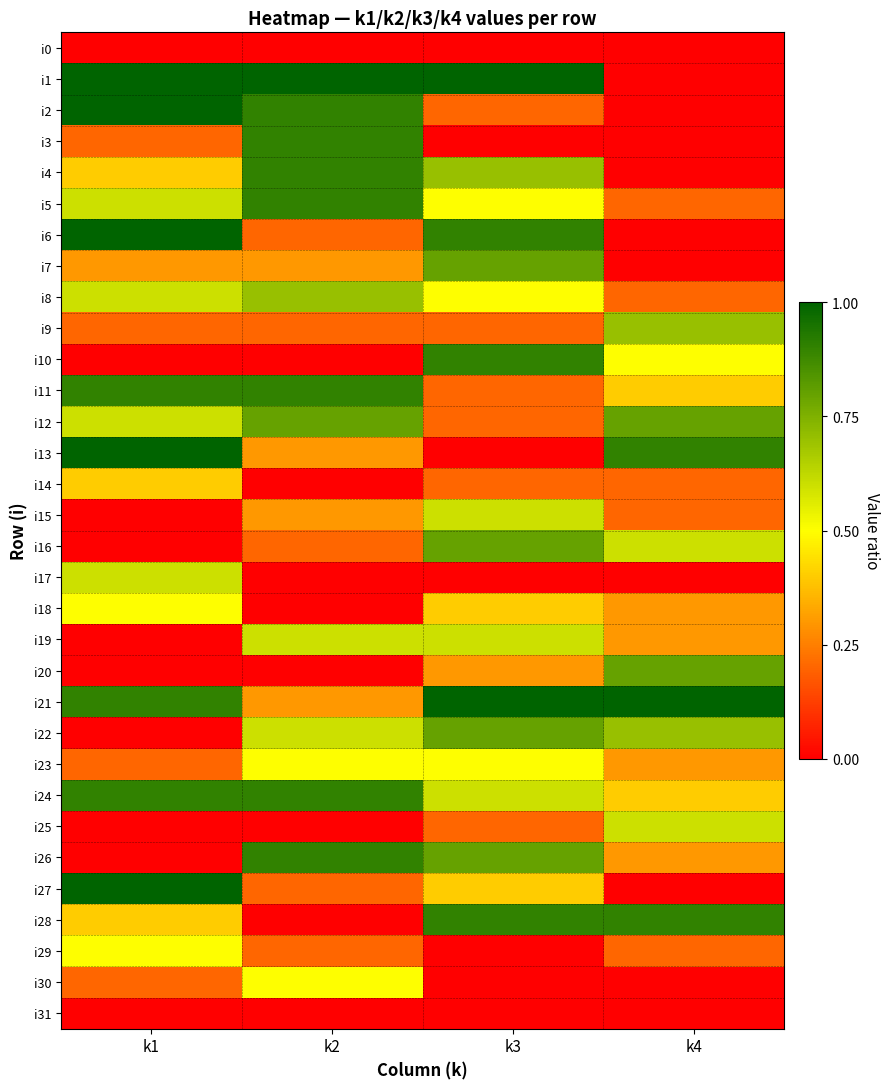

Reading left to right, what are all the values shown in this chart?

i0: k1=0.0	k2=0.0	k3=0.0	k4=0.0
i1: k1=1.0	k2=1.0	k3=1.0	k4=0.0
i2: k1=1.0	k2=0.9	k3=0.2	k4=0.0
i3: k1=0.2	k2=0.9	k3=0.0	k4=0.0
i4: k1=0.4	k2=0.9	k3=0.7	k4=0.0
i5: k1=0.6	k2=0.9	k3=0.5	k4=0.2
i6: k1=1.0	k2=0.2	k3=0.9	k4=0.0
i7: k1=0.3	k2=0.3	k3=0.8	k4=0.0
i8: k1=0.6	k2=0.7	k3=0.5	k4=0.2
i9: k1=0.2	k2=0.2	k3=0.2	k4=0.7
i10: k1=0.0	k2=0.0	k3=0.9	k4=0.5
i11: k1=0.9	k2=0.9	k3=0.2	k4=0.4
i12: k1=0.6	k2=0.8	k3=0.2	k4=0.8
i13: k1=1.0	k2=0.3	k3=0.0	k4=0.9
i14: k1=0.4	k2=0.0	k3=0.2	k4=0.2
i15: k1=0.0	k2=0.3	k3=0.6	k4=0.2
i16: k1=0.0	k2=0.2	k3=0.8	k4=0.6
i17: k1=0.6	k2=0.0	k3=0.0	k4=0.0
i18: k1=0.5	k2=0.0	k3=0.4	k4=0.3
i19: k1=0.0	k2=0.6	k3=0.6	k4=0.3
i20: k1=0.0	k2=0.0	k3=0.3	k4=0.8
i21: k1=0.9	k2=0.3	k3=1.0	k4=1.0
i22: k1=0.0	k2=0.6	k3=0.8	k4=0.7
i23: k1=0.2	k2=0.5	k3=0.5	k4=0.3
i24: k1=0.9	k2=0.9	k3=0.6	k4=0.4
i25: k1=0.0	k2=0.0	k3=0.2	k4=0.6
i26: k1=0.0	k2=0.9	k3=0.8	k4=0.3
i27: k1=1.0	k2=0.2	k3=0.4	k4=0.0
i28: k1=0.4	k2=0.0	k3=0.9	k4=0.9
i29: k1=0.5	k2=0.2	k3=0.0	k4=0.2
i30: k1=0.2	k2=0.5	k3=0.0	k4=0.0
i31: k1=0.0	k2=0.0	k3=0.0	k4=0.0